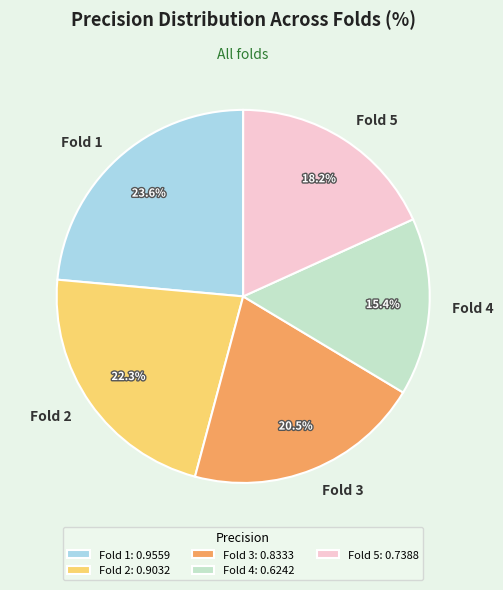

Is it true that Fold 2 is 16% of the pie?

False